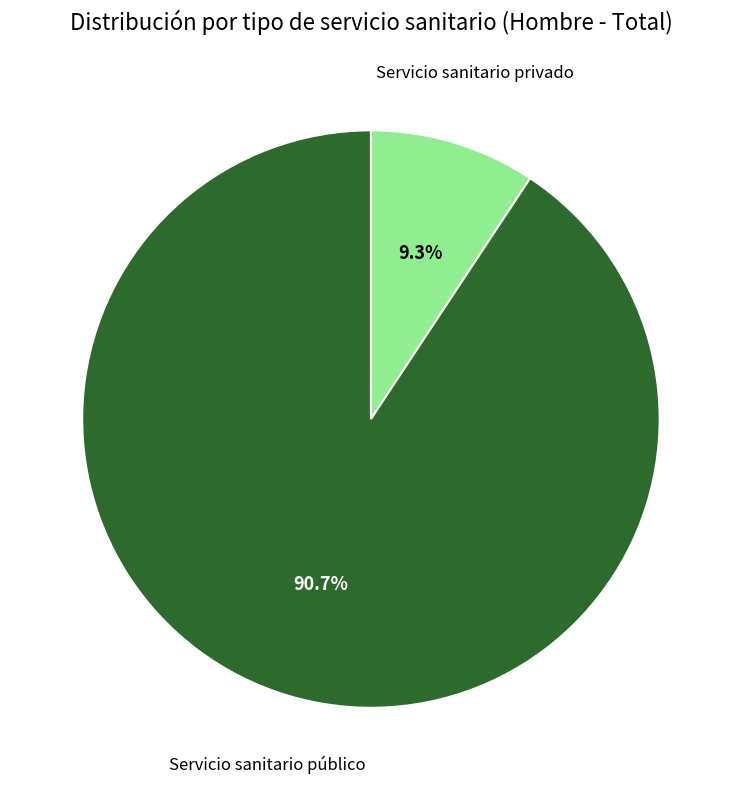

How much of the chart is everything except Servicio sanitario privado?

90.7%